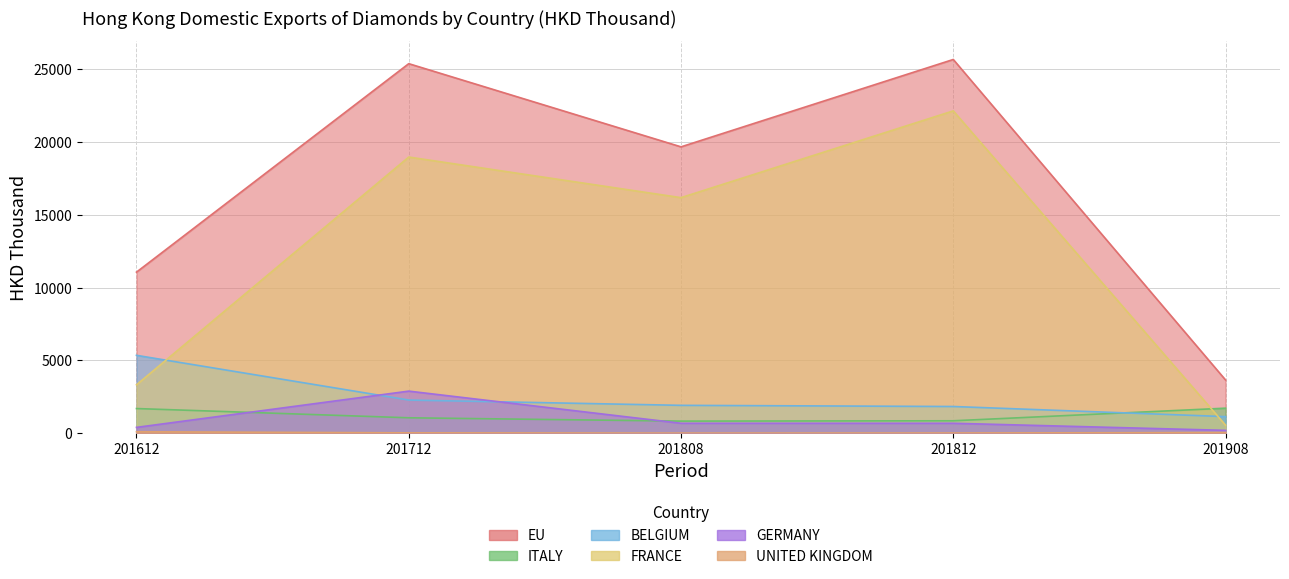

What are all the series names shown in the legend?

EU, ITALY, BELGIUM, FRANCE, GERMANY, UNITED KINGDOM